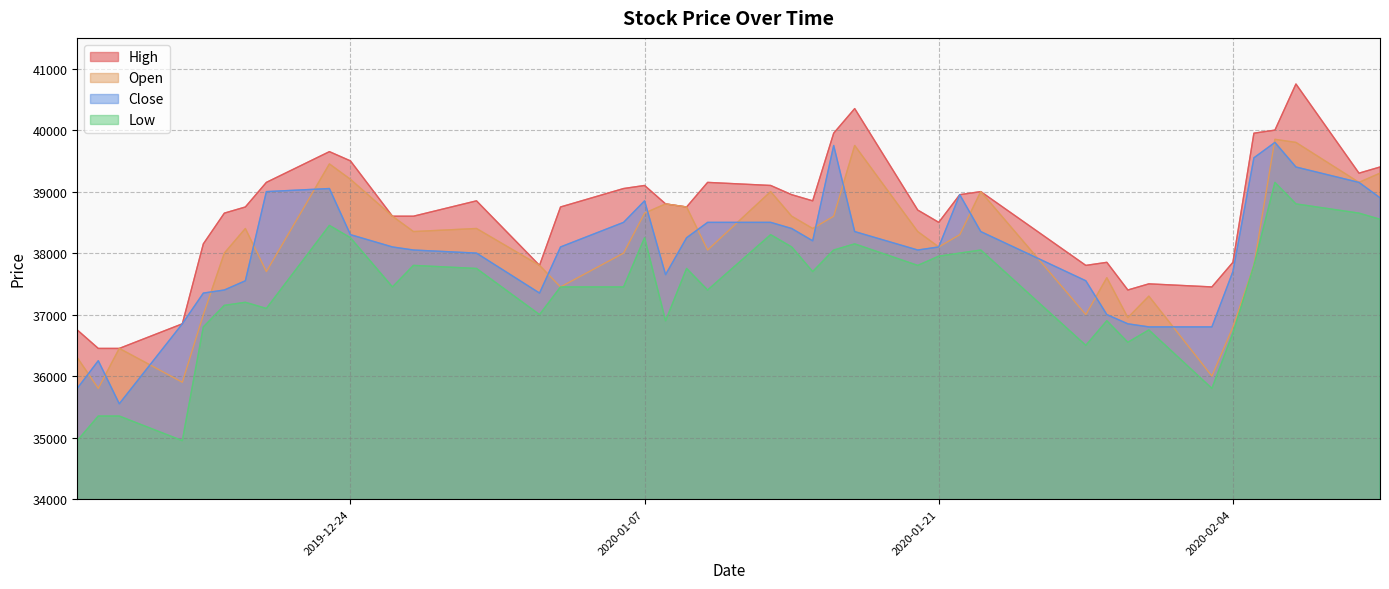

What is the total value across all series at 2020-01-10?

153100